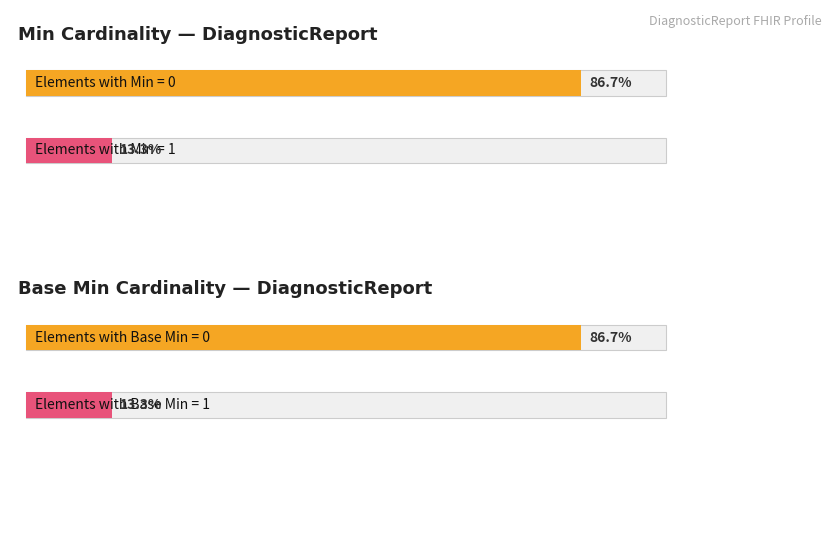

Is the value of Base Min at DiagnosticReport.code greater than the value of Min at DiagnosticReport.issued?

Yes